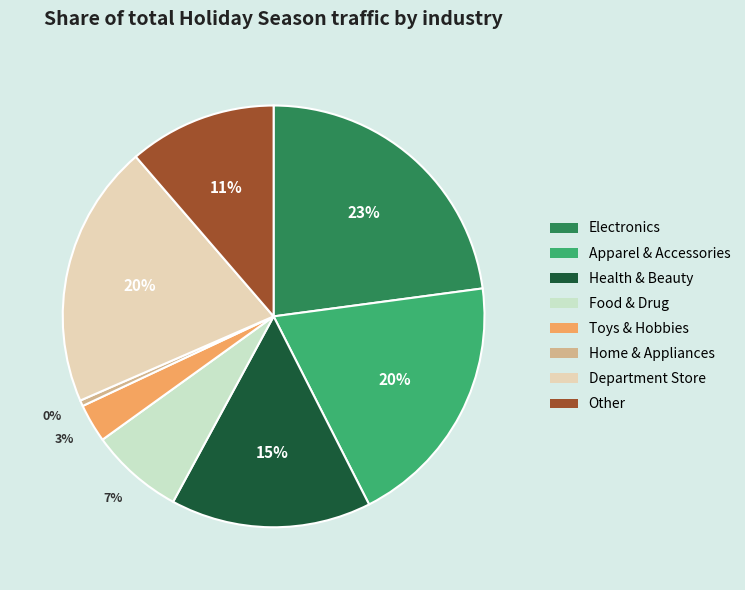

To the nearest percent, what is the average slice percentage?

12%